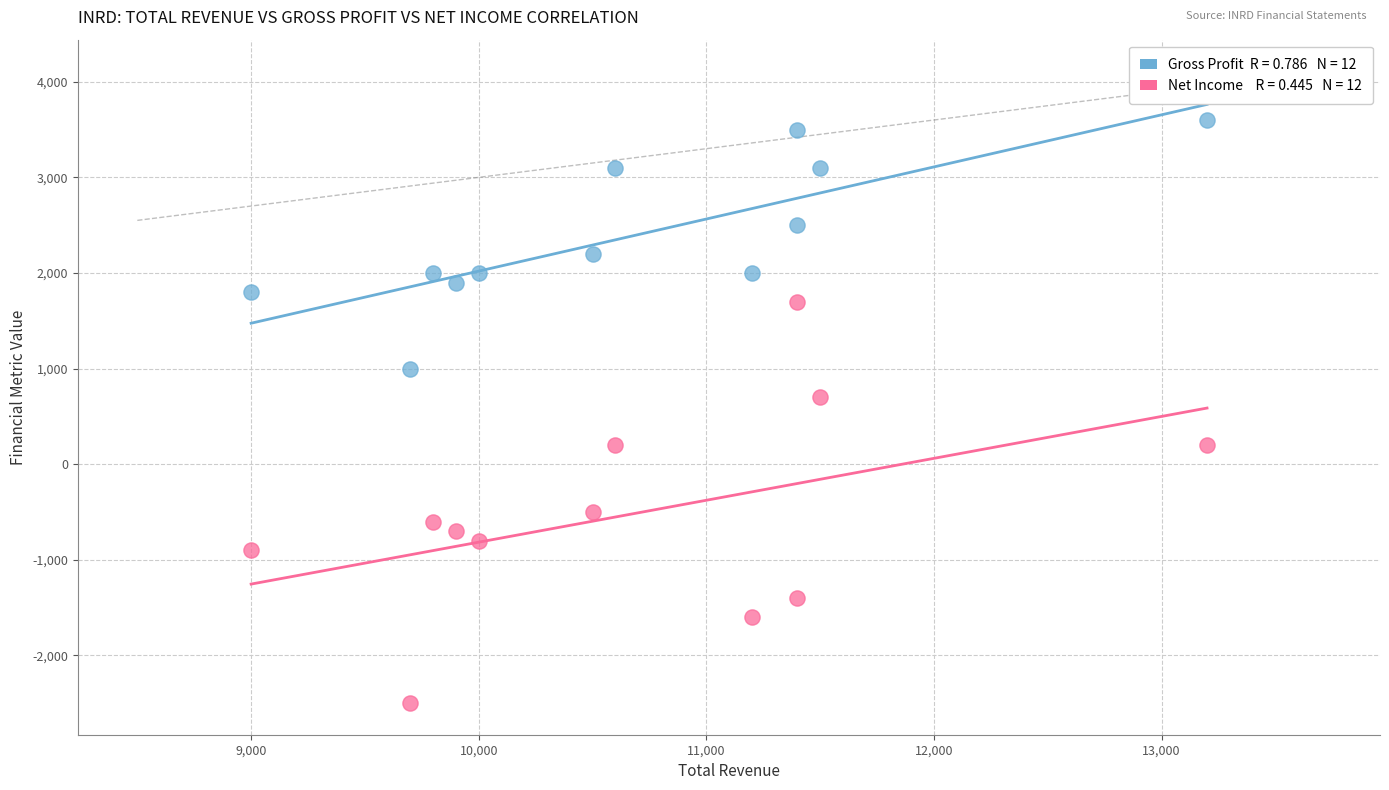

Across all series, what Y value is closest to 550?

700